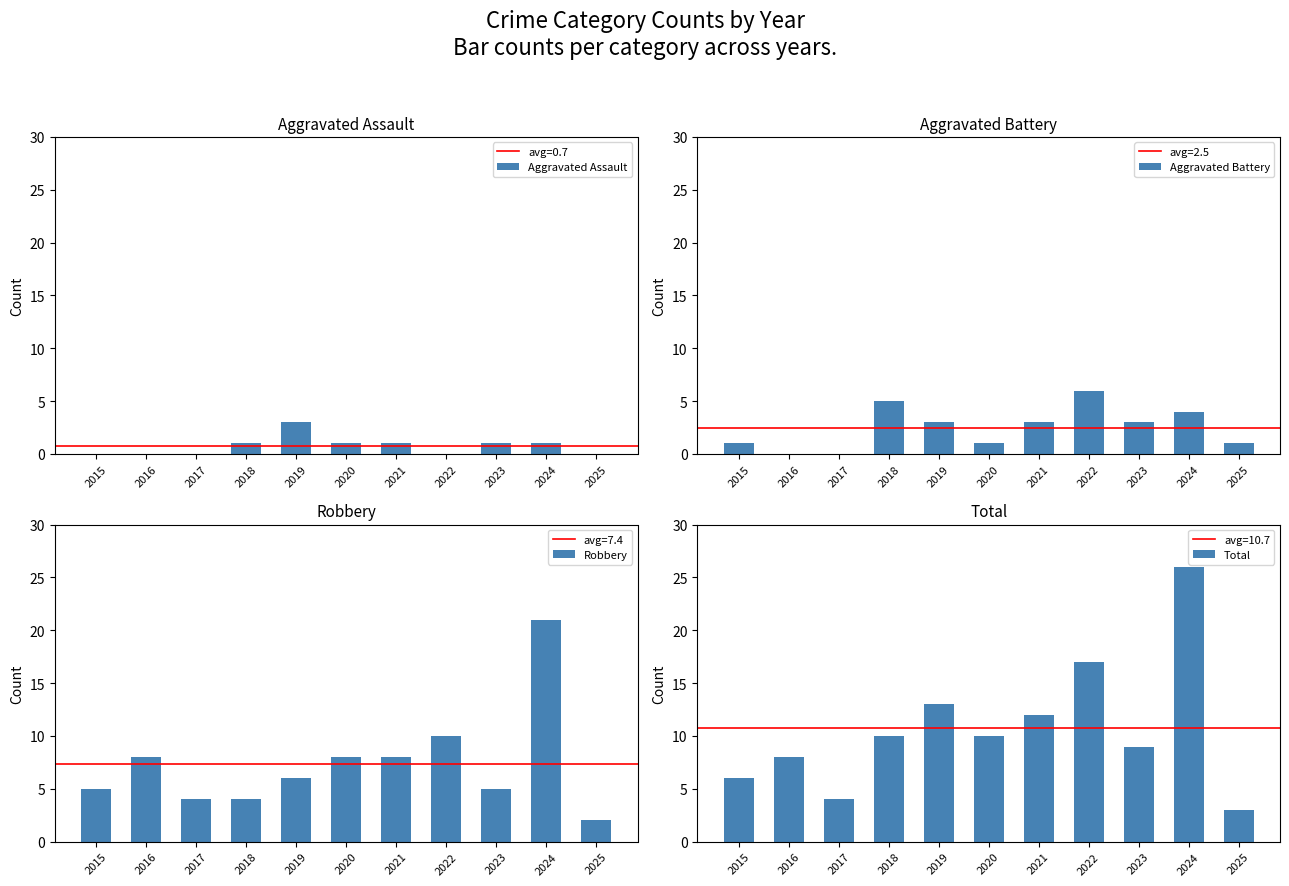

How many values in the Total series exceed 10?

4